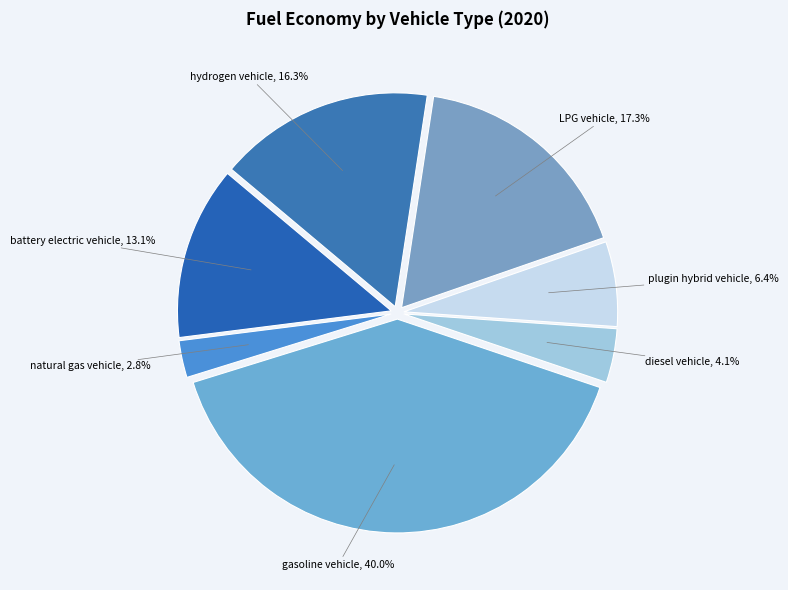

Count the number of slices in the pie.

7